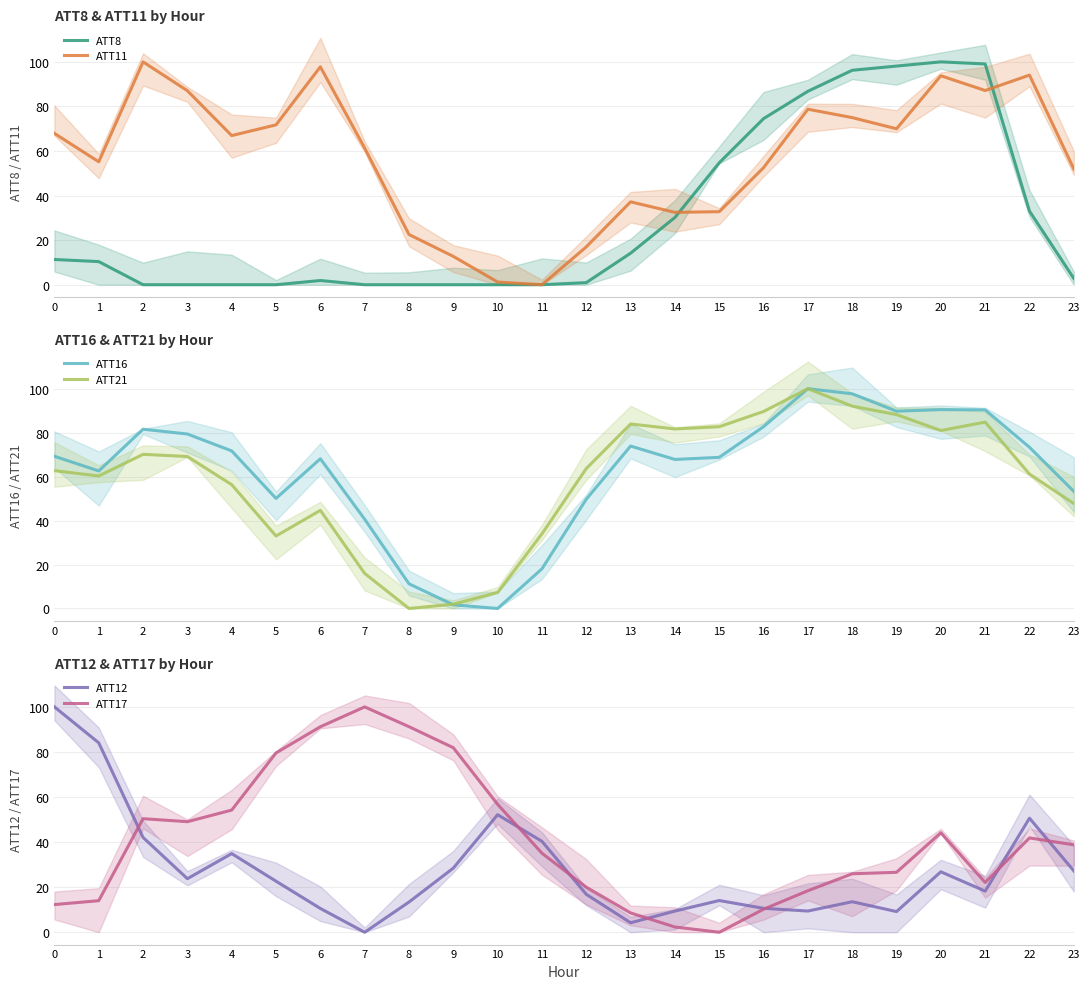

At 9, list the series in order from smallest to largest.

ATT8, ATT16, ATT21, ATT11, ATT12, ATT17